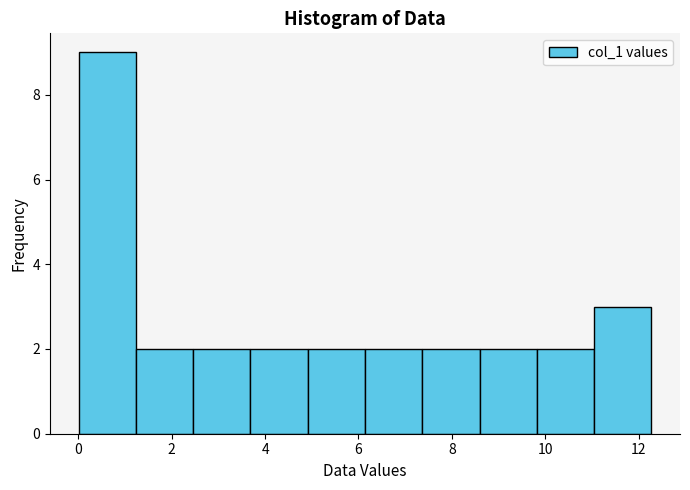

Over which range of the x-axis is the bar tallest?

0.0 to 1.2